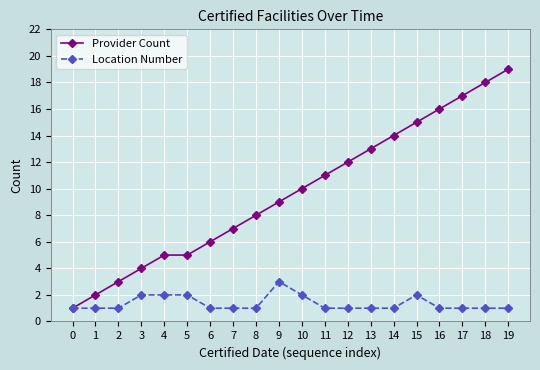

Does the chart display data point markers on the line(s)?

Yes